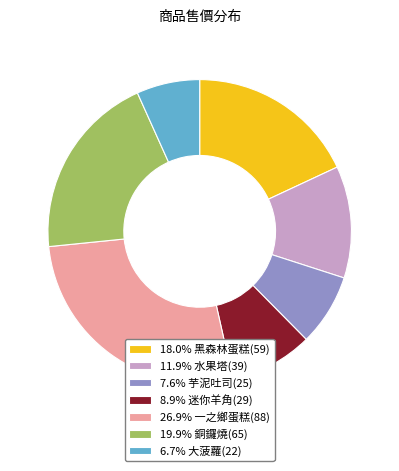

Is there a majority slice in this chart?

No